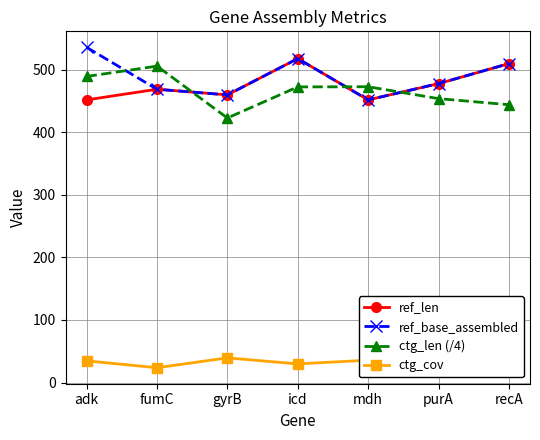

What is the sum of the ref_base_assembled values at gyrB and icd?

978.0